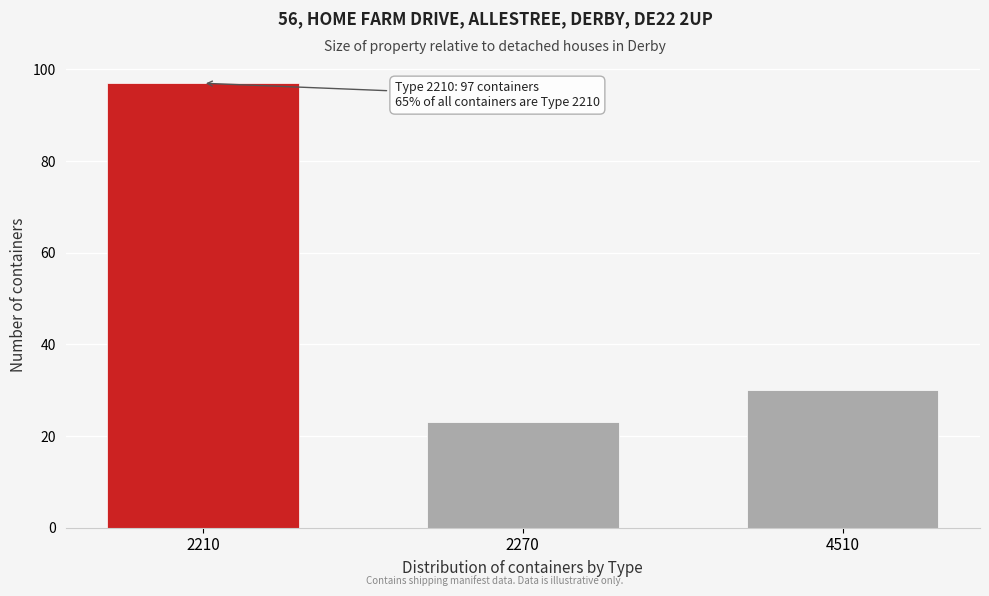

Reading right to left, extract all data points from this chart.

4510=30	2270=23	2210=97